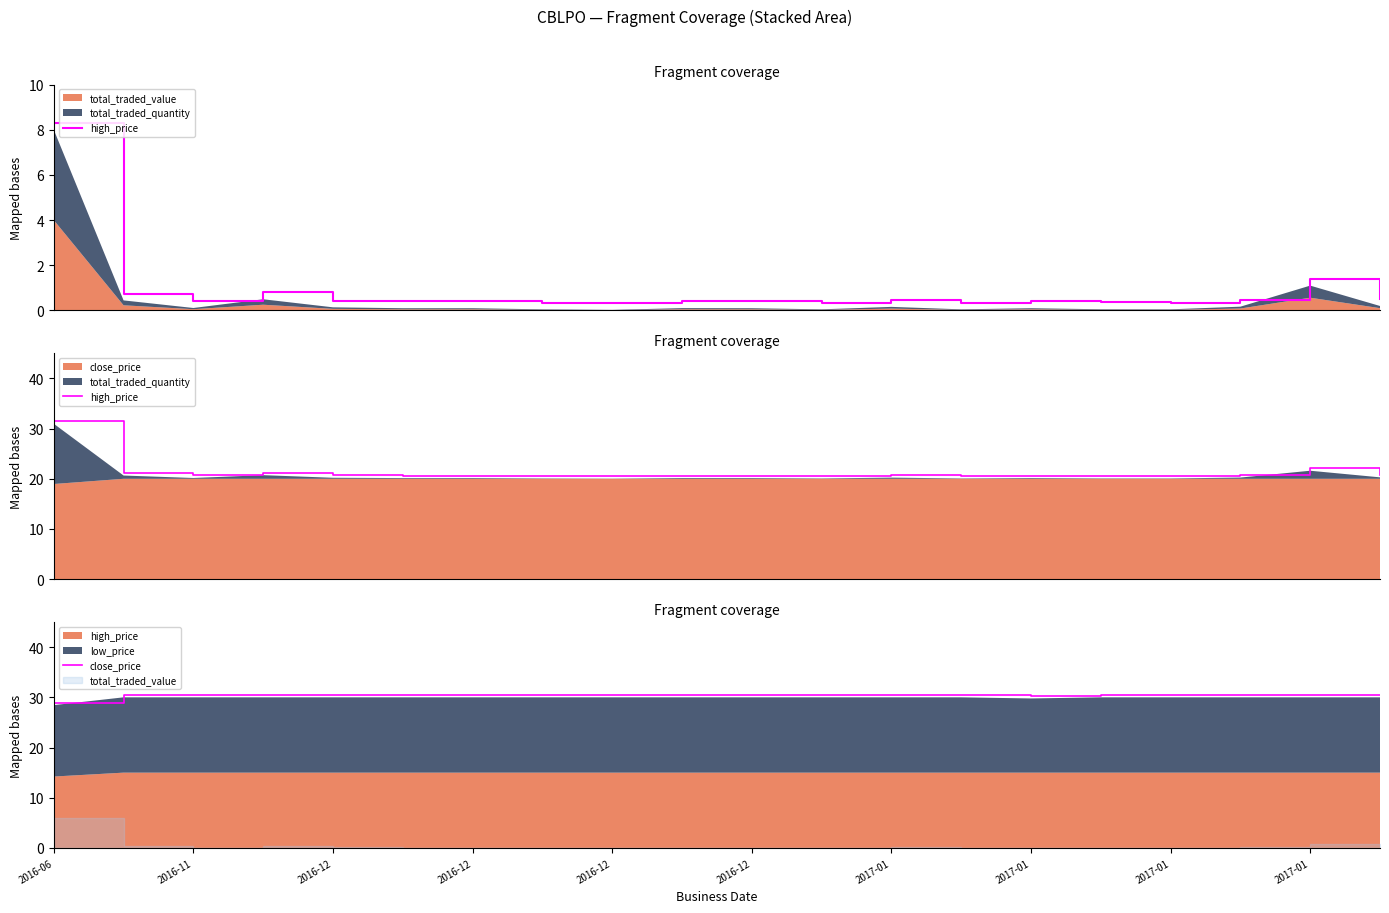

Is the value of high_price at 2016-12 greater than the value of close_price at 2016-11?

No